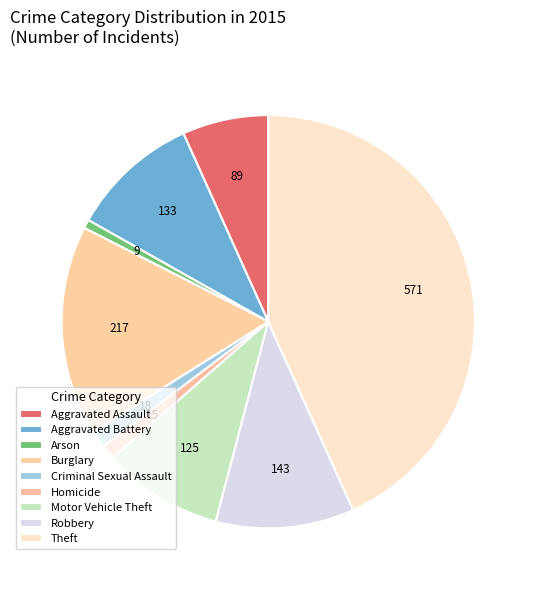

Is it true that Theft is 50% of the pie?

False